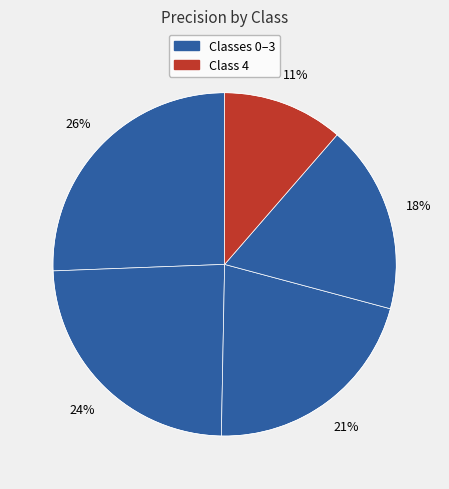

How many slices are in this pie chart?

5